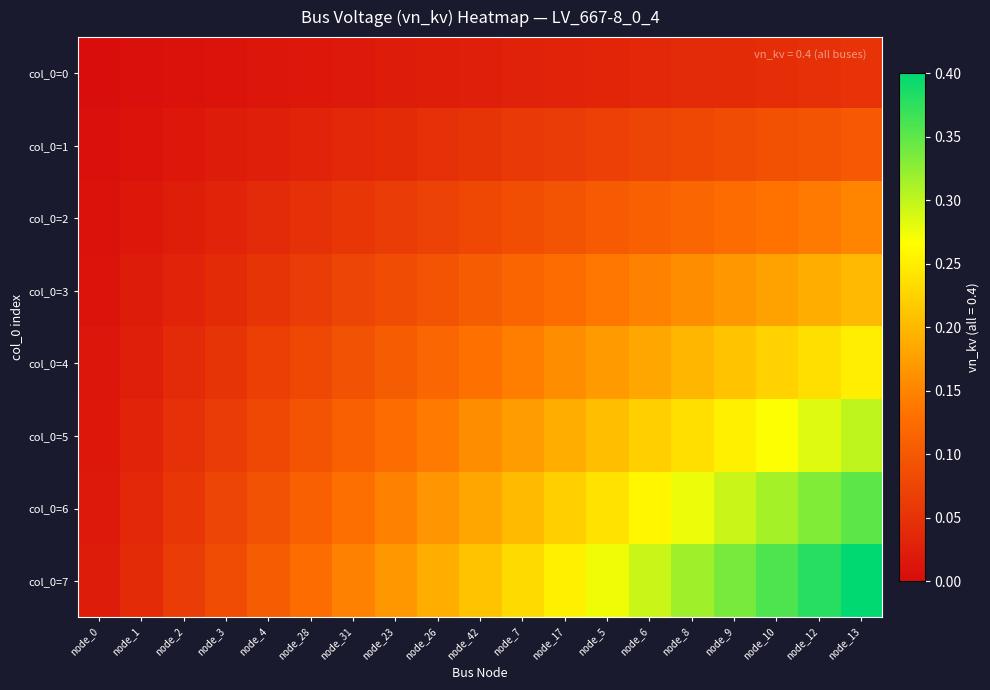

Reading left to right, what are all the values shown in this chart?

col_0=0: node_0=0.0	node_1=0.0	node_2=0.0	node_3=0.0	node_4=0.0	node_28=0.0	node_31=0.0	node_23=0.0	node_26=0.0	node_42=0.0	node_7=0.0	node_17=0.0	node_5=0.0	node_6=0.0	node_8=0.0	node_9=0.0	node_10=0.0	node_12=0.0	node_13=0.1
col_0=1: node_0=0.0	node_1=0.0	node_2=0.0	node_3=0.0	node_4=0.0	node_28=0.0	node_31=0.0	node_23=0.0	node_26=0.0	node_42=0.1	node_7=0.1	node_17=0.1	node_5=0.1	node_6=0.1	node_8=0.1	node_9=0.1	node_10=0.1	node_12=0.1	node_13=0.1
col_0=2: node_0=0.0	node_1=0.0	node_2=0.0	node_3=0.0	node_4=0.0	node_28=0.0	node_31=0.1	node_23=0.1	node_26=0.1	node_42=0.1	node_7=0.1	node_17=0.1	node_5=0.1	node_6=0.1	node_8=0.1	node_9=0.1	node_10=0.1	node_12=0.1	node_13=0.2
col_0=3: node_0=0.0	node_1=0.0	node_2=0.0	node_3=0.0	node_4=0.1	node_28=0.1	node_31=0.1	node_23=0.1	node_26=0.1	node_42=0.1	node_7=0.1	node_17=0.1	node_5=0.1	node_6=0.1	node_8=0.2	node_9=0.2	node_10=0.2	node_12=0.2	node_13=0.2
col_0=4: node_0=0.0	node_1=0.0	node_2=0.0	node_3=0.1	node_4=0.1	node_28=0.1	node_31=0.1	node_23=0.1	node_26=0.1	node_42=0.1	node_7=0.1	node_17=0.2	node_5=0.2	node_6=0.2	node_8=0.2	node_9=0.2	node_10=0.2	node_12=0.2	node_13=0.2
col_0=5: node_0=0.0	node_1=0.0	node_2=0.0	node_3=0.1	node_4=0.1	node_28=0.1	node_31=0.1	node_23=0.1	node_26=0.1	node_42=0.2	node_7=0.2	node_17=0.2	node_5=0.2	node_6=0.2	node_8=0.2	node_9=0.3	node_10=0.3	node_12=0.3	node_13=0.3
col_0=6: node_0=0.0	node_1=0.0	node_2=0.1	node_3=0.1	node_4=0.1	node_28=0.1	node_31=0.1	node_23=0.1	node_26=0.2	node_42=0.2	node_7=0.2	node_17=0.2	node_5=0.2	node_6=0.3	node_8=0.3	node_9=0.3	node_10=0.3	node_12=0.3	node_13=0.4
col_0=7: node_0=0.0	node_1=0.0	node_2=0.1	node_3=0.1	node_4=0.1	node_28=0.1	node_31=0.1	node_23=0.2	node_26=0.2	node_42=0.2	node_7=0.2	node_17=0.3	node_5=0.3	node_6=0.3	node_8=0.3	node_9=0.3	node_10=0.4	node_12=0.4	node_13=0.4